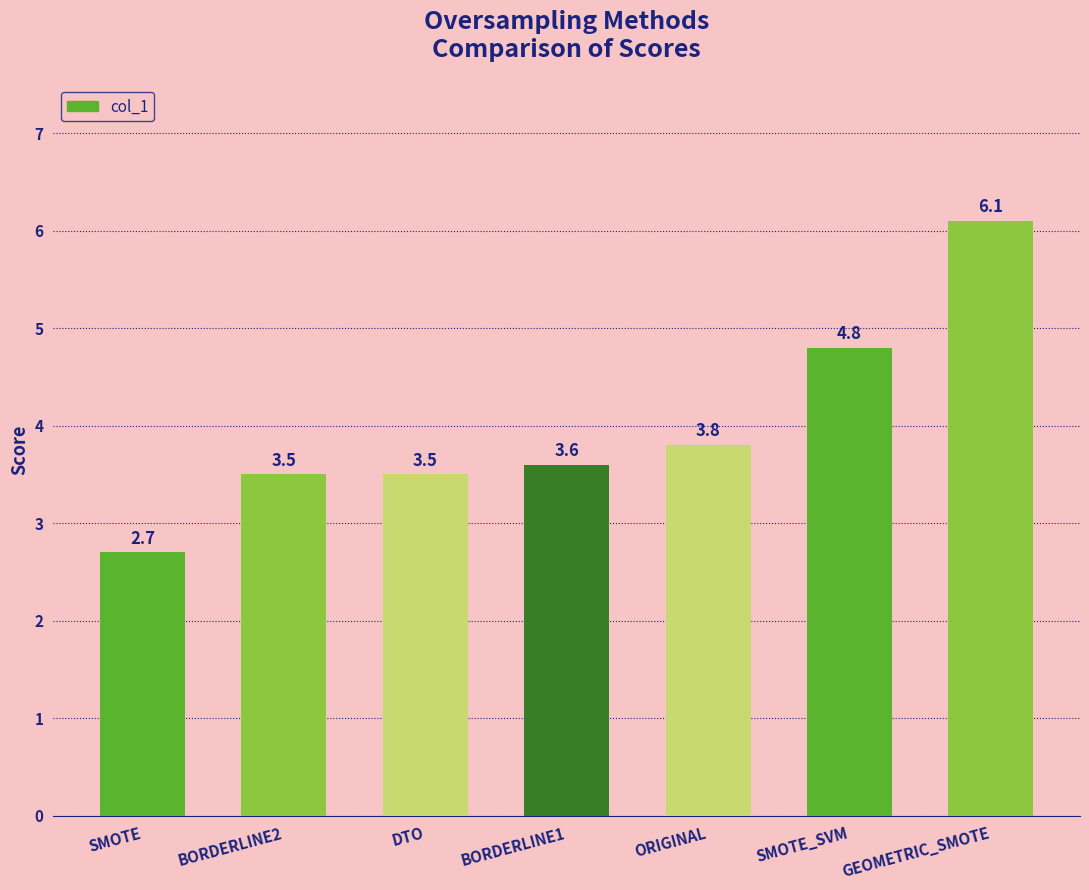

How many series are shown in this chart?

1